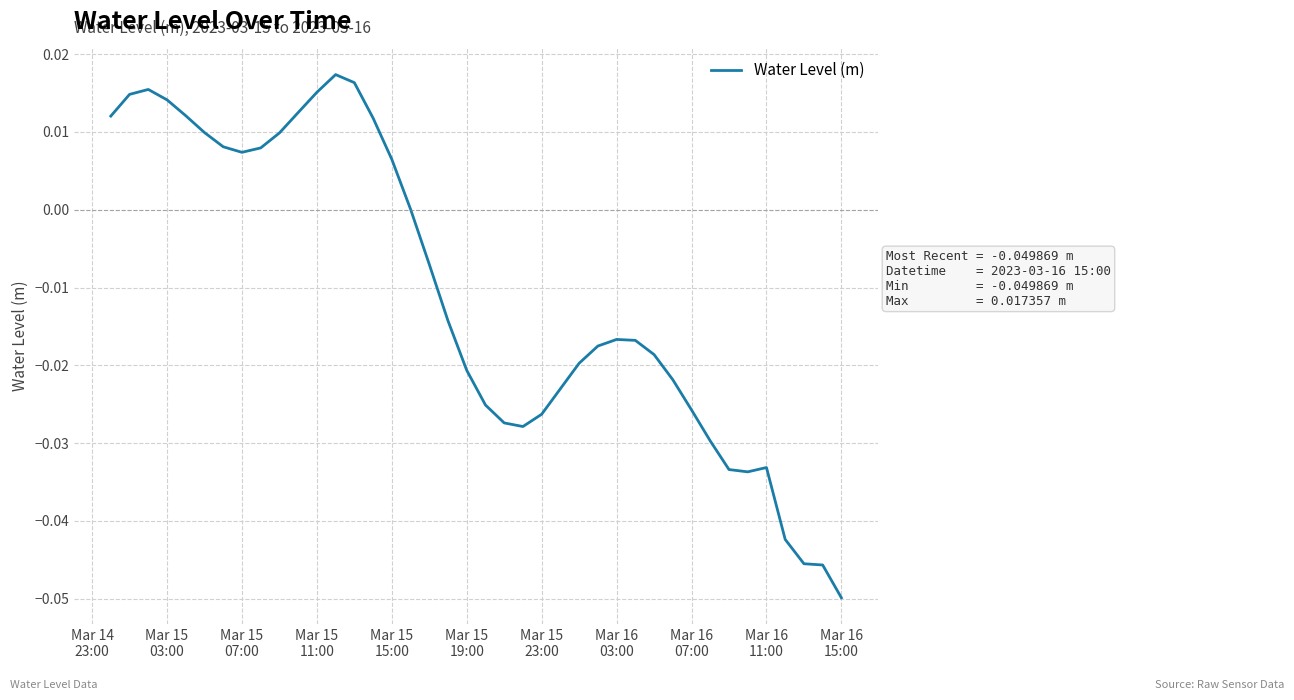

What is the difference between the maximum and minimum values?

0.1